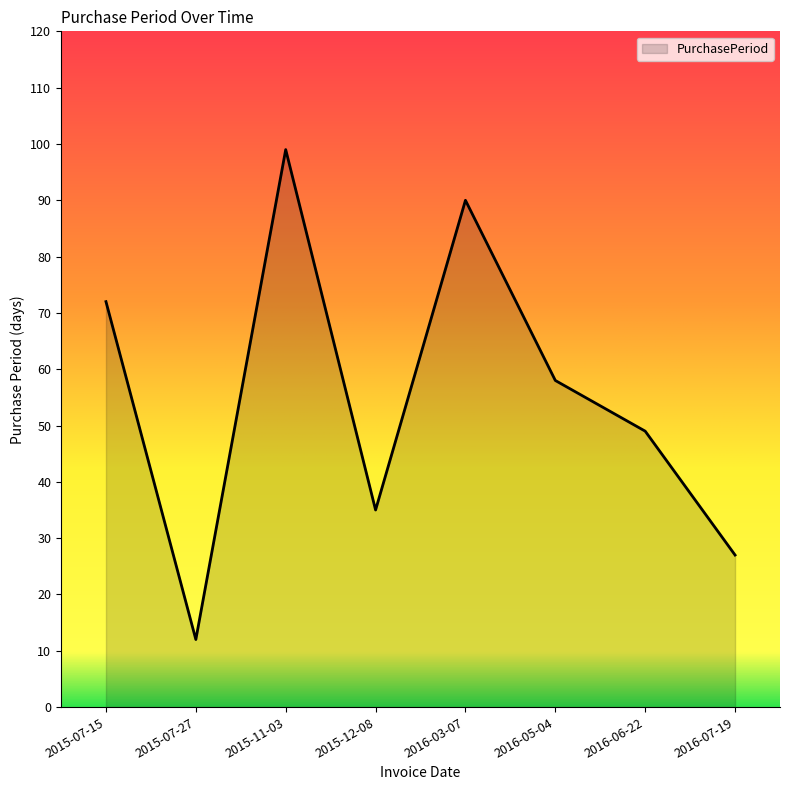

The value at 2016-05-04 is 58. True or false?

True